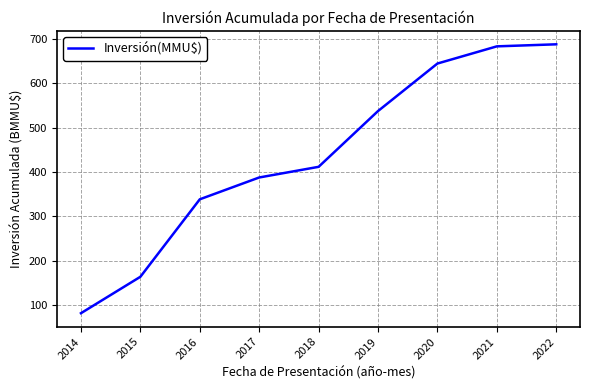

What is the difference between the maximum and minimum values?

605.5